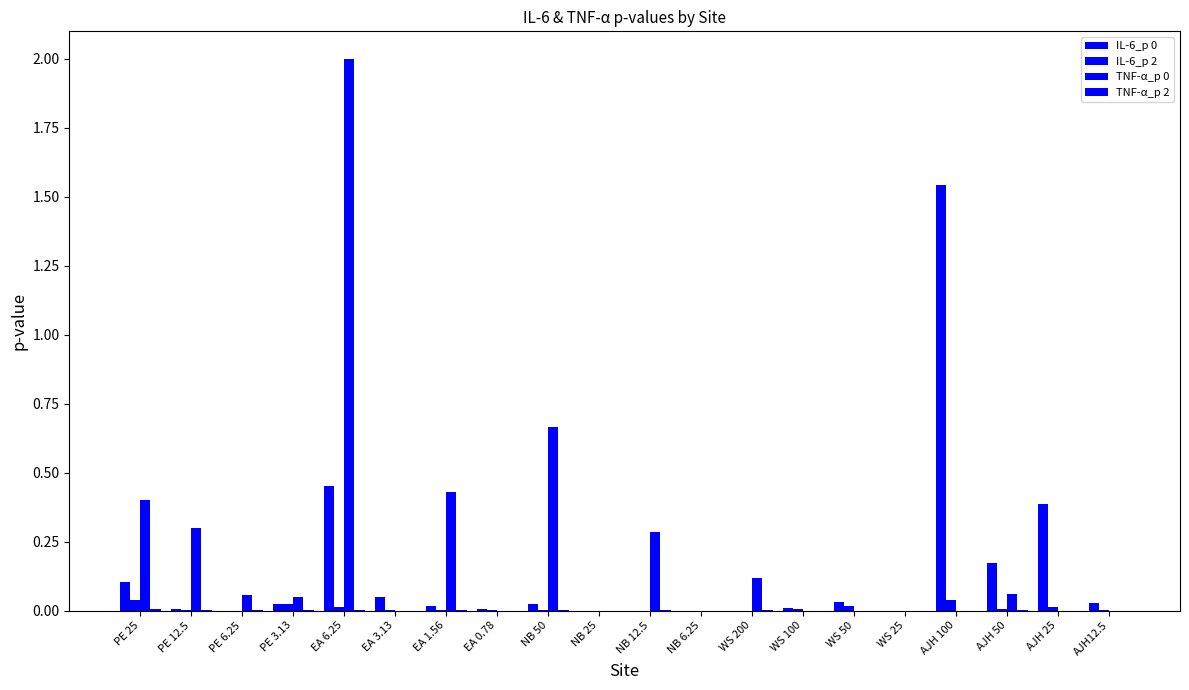

What is the total value across all series at EA 6.25?

2.5